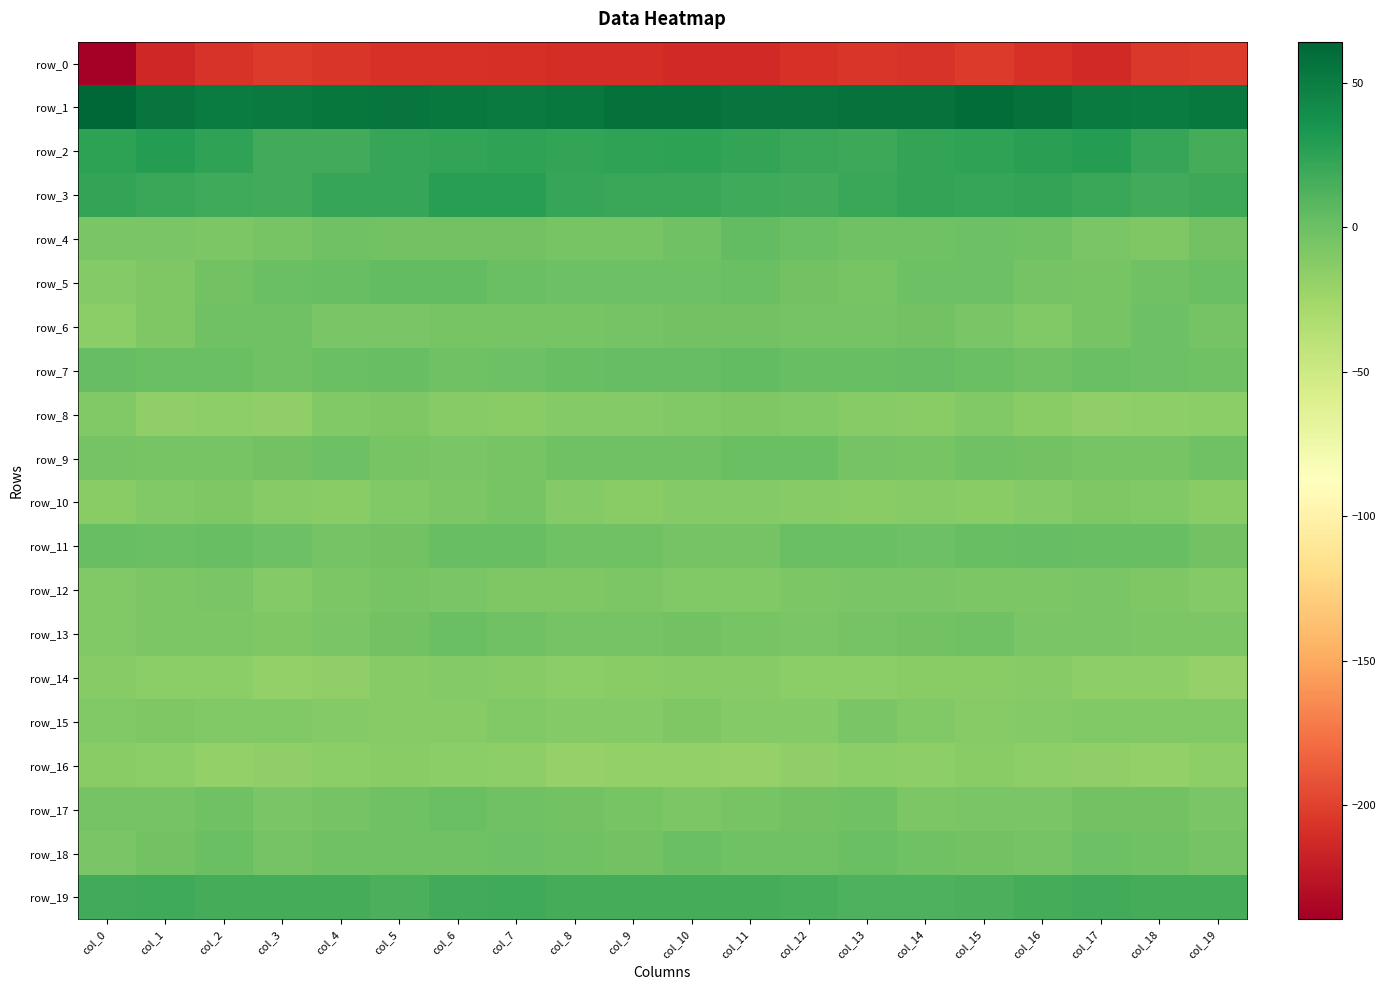

What is the difference between the maximum and second lowest values in the row_0 series?

11.6